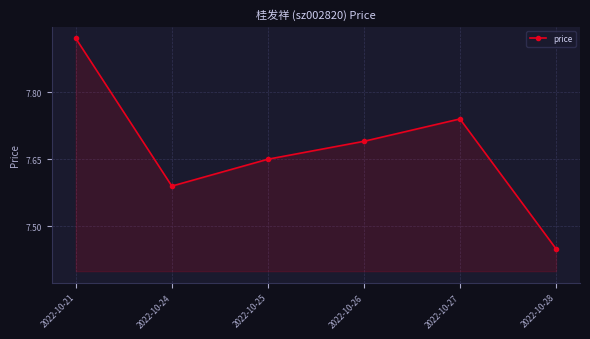

Approximately how many times larger is the value at 2022-10-24 compared to 2022-10-21?

1.0